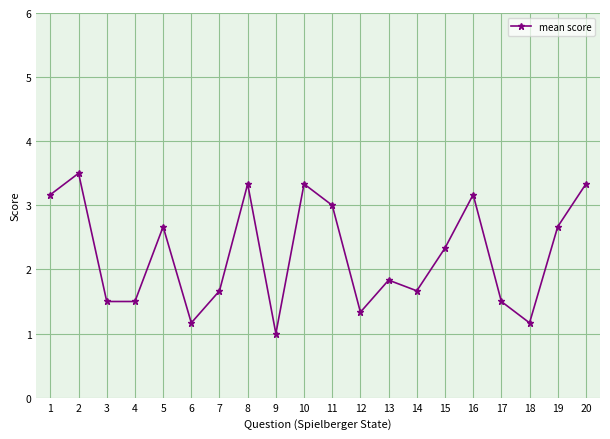

What is the sum of all values?

44.8